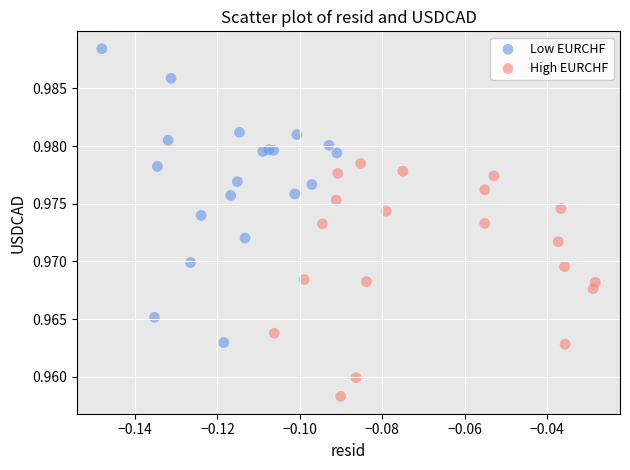

What are all the series names shown in the legend?

Low EURCHF, High EURCHF